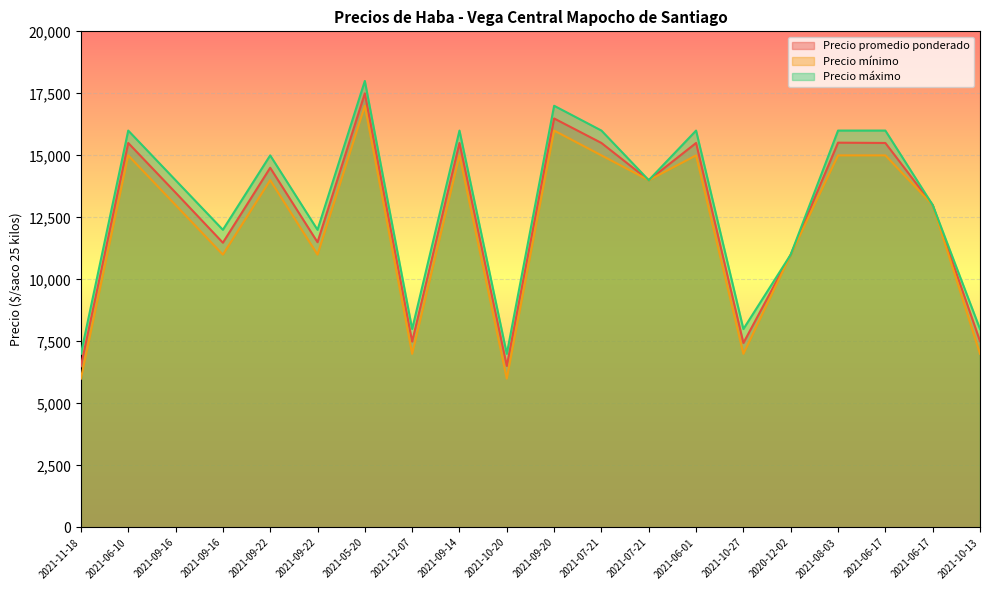

How many interior local valleys does the Precio mínimo series have?

6